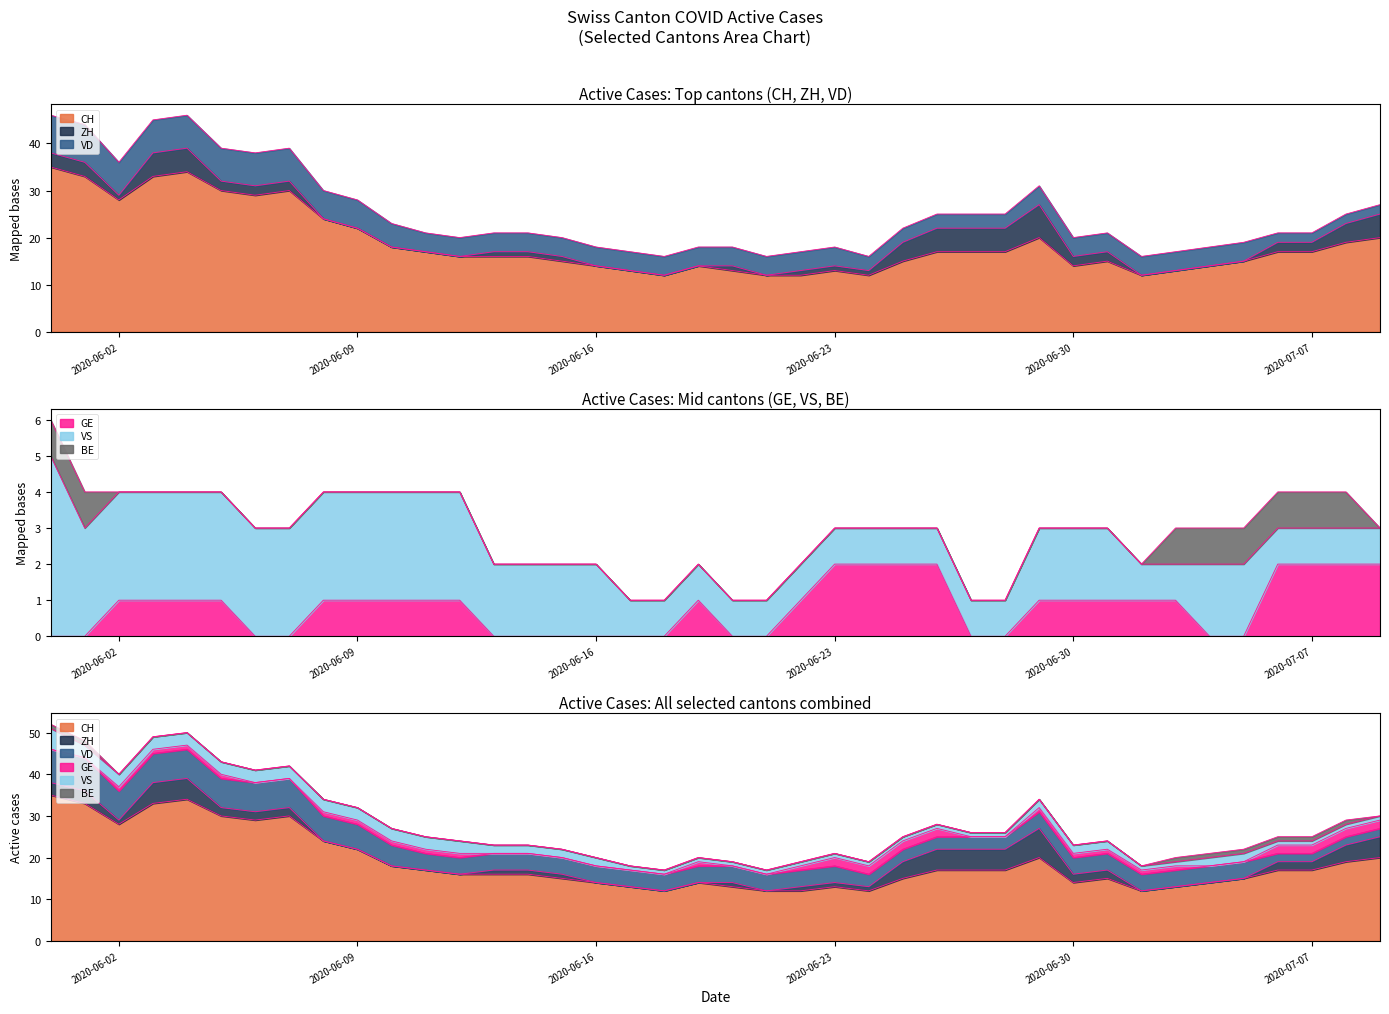

Count the VD values in the range 4 to 6.

23